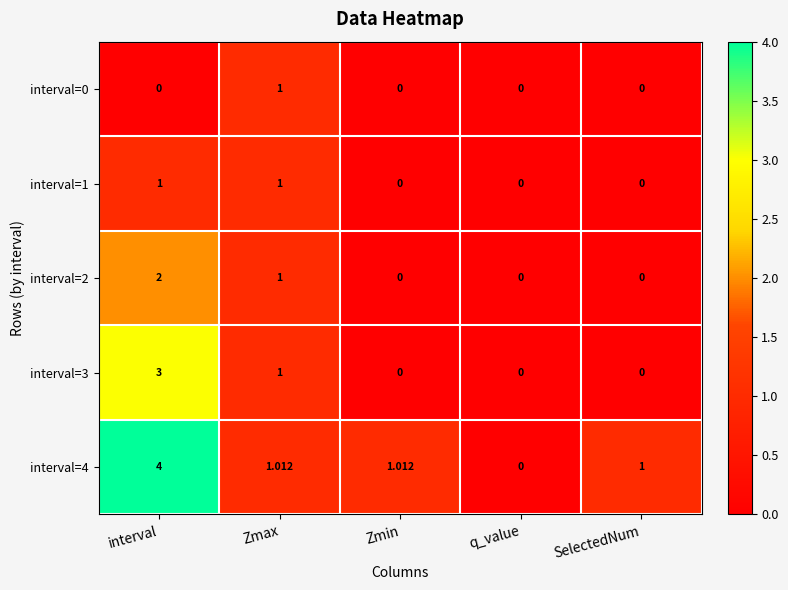

At which category is the sum across all series the highest?

interval